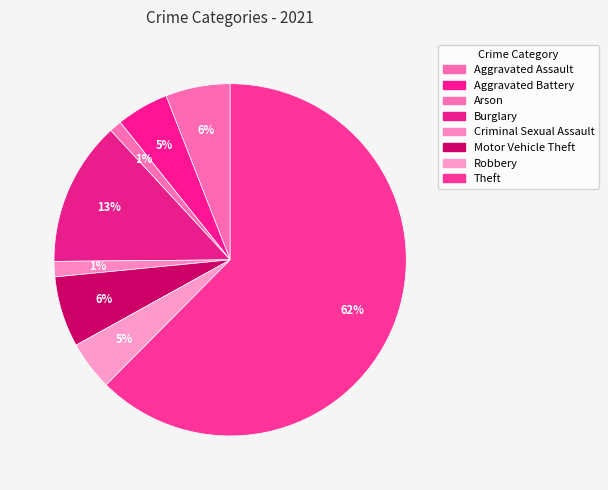

To the nearest percent, what percentage of the pie is Arson?

1%